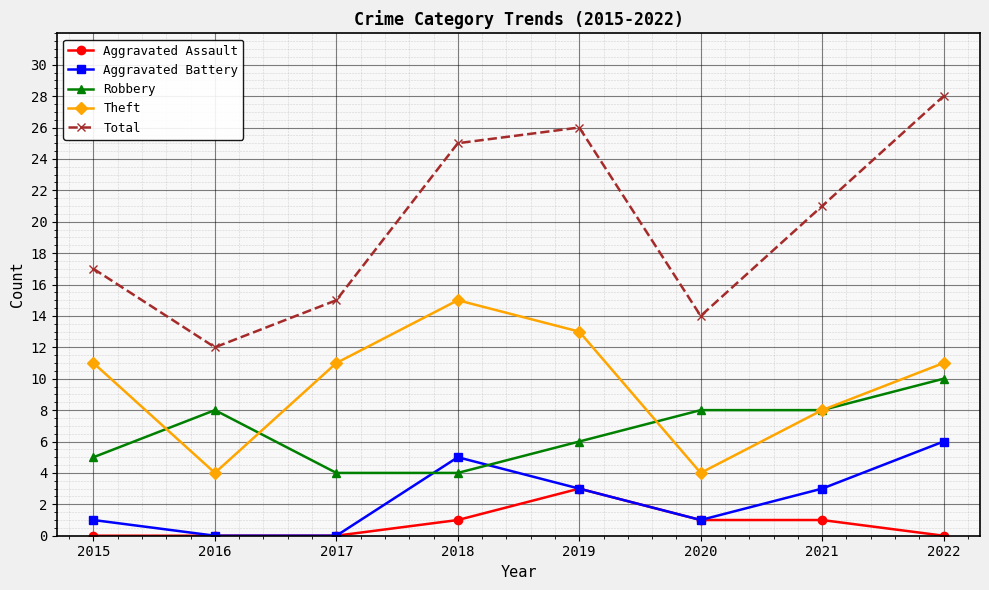

What is the spread (max minus min) of values at 2016?

12